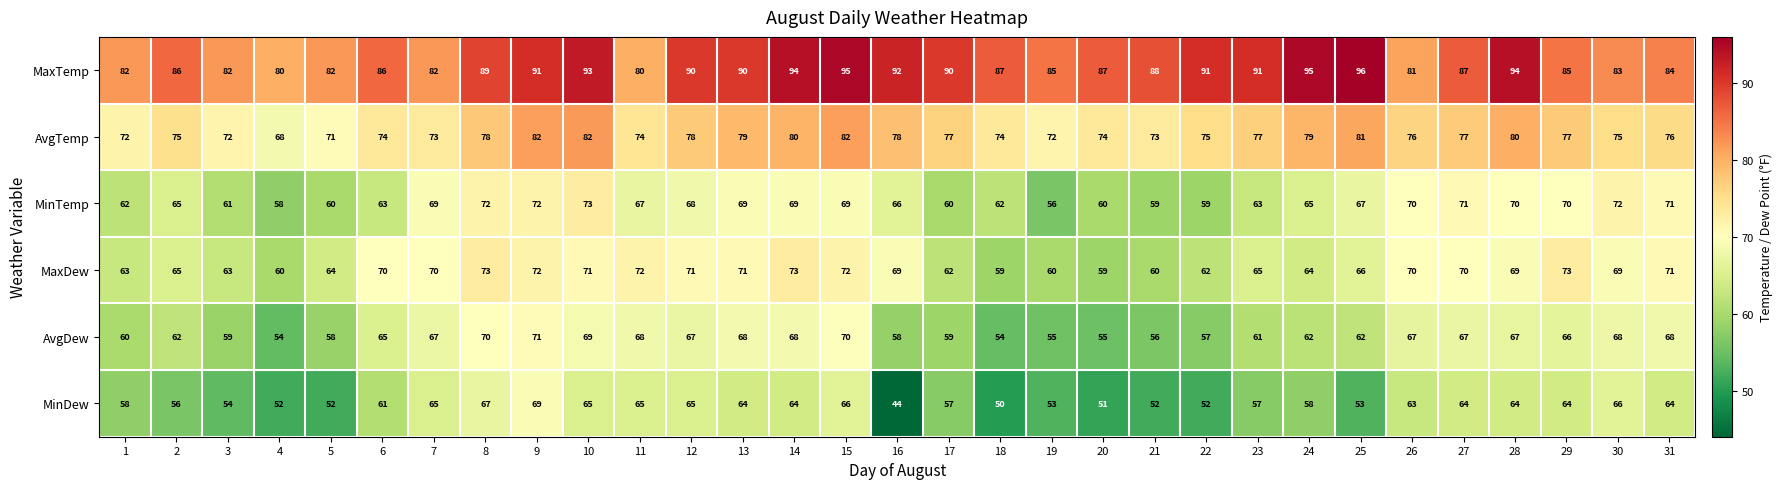

At which label does MaxTemp reach its peak?

25